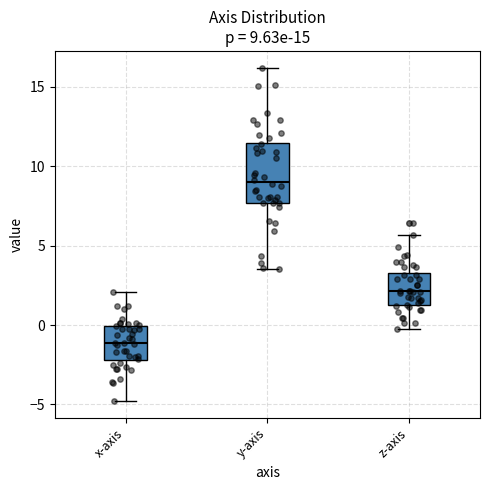

Comparing the boxes themselves (not the whiskers), which one is the tallest?

y-axis